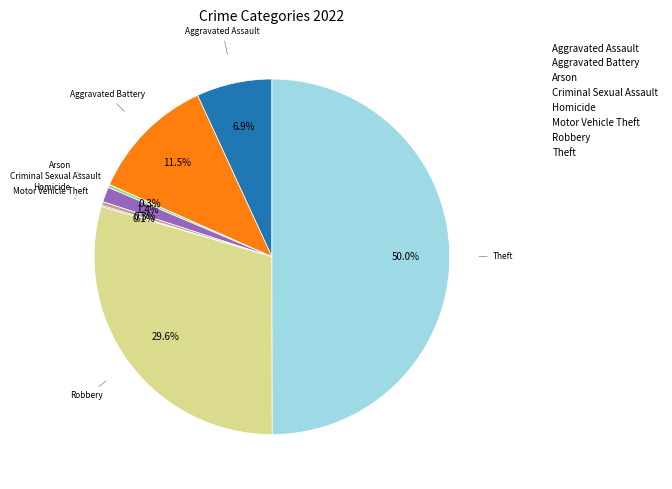

The Arson slice represents 14% of the pie. True or false?

False